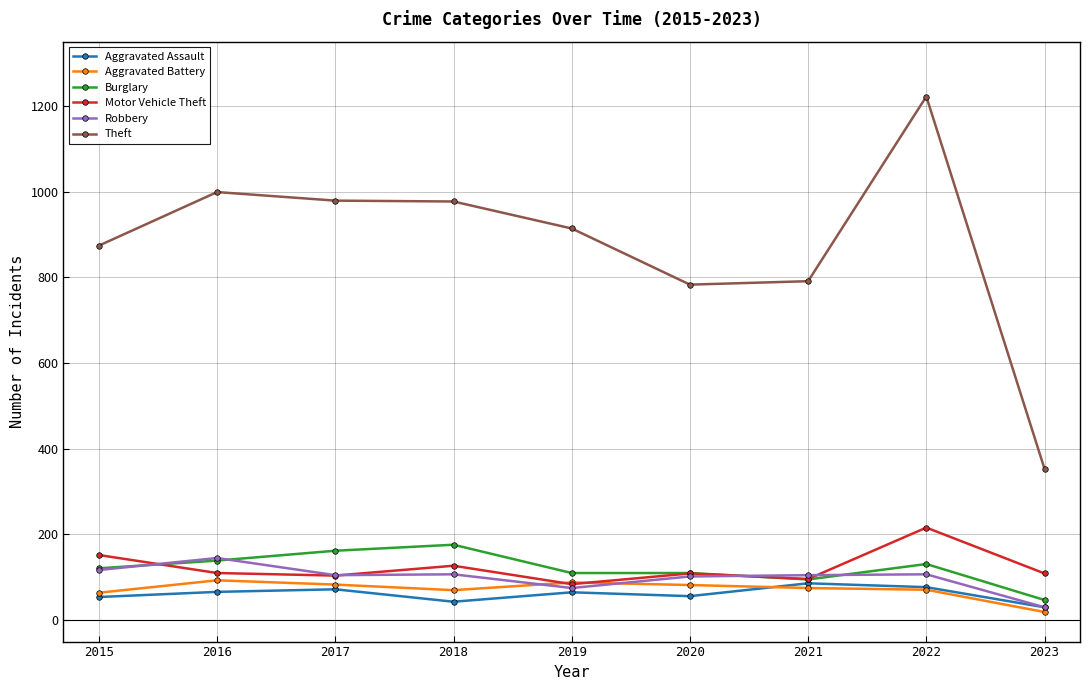

What is the value of the Aggravated Assault point at the 7th from the left?

86